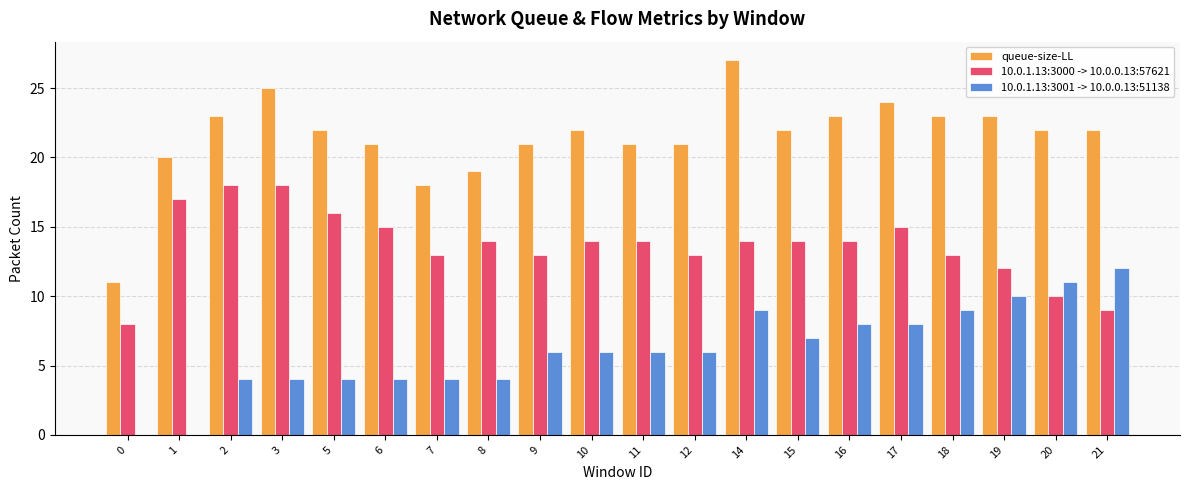

Reading left to right, list all the values displayed in this chart.

queue-size-LL: 11	20	23	25	22	21	18	19	21	22	21	21	27	22	23	24	23	23	22	22
10.0.1.13:3000 -> 10.0.0.13:57621: 8	17	18	18	16	15	13	14	13	14	14	13	14	14	14	15	13	12	10	9
10.0.1.13:3001 -> 10.0.0.13:51138: 0	0	4	4	4	4	4	4	6	6	6	6	9	7	8	8	9	10	11	12